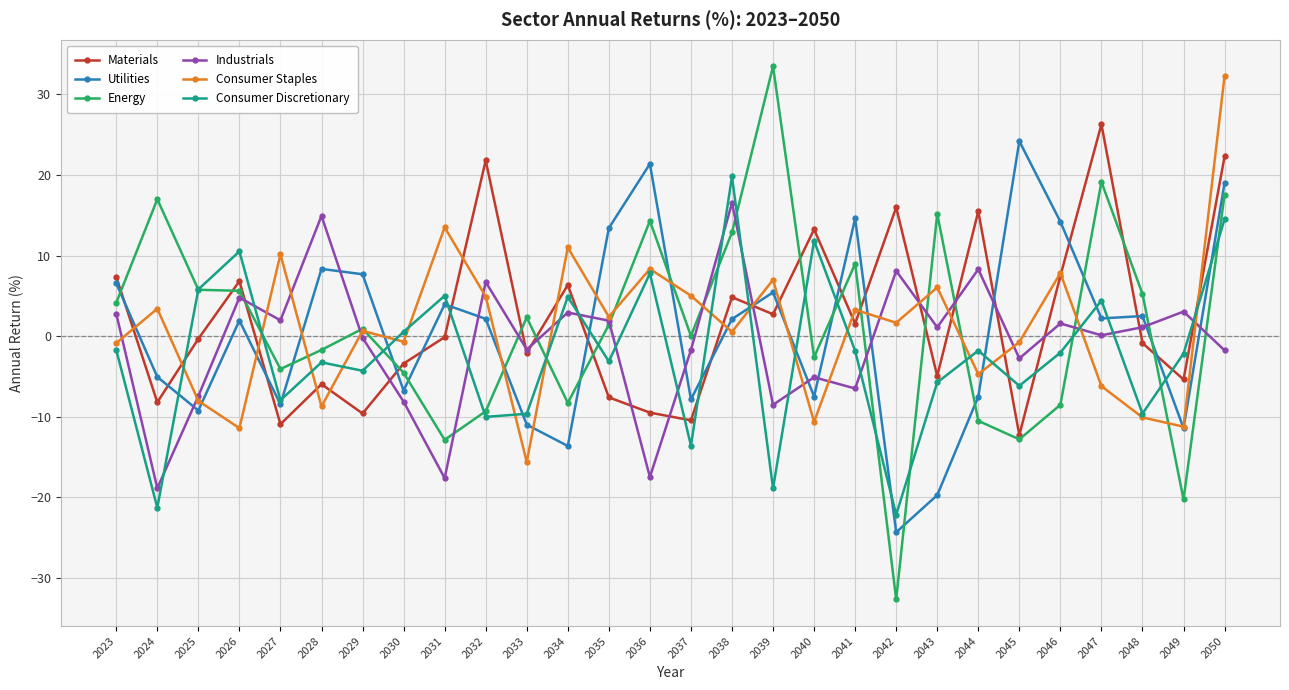

At which label does Consumer Staples first exceed 1?

2024